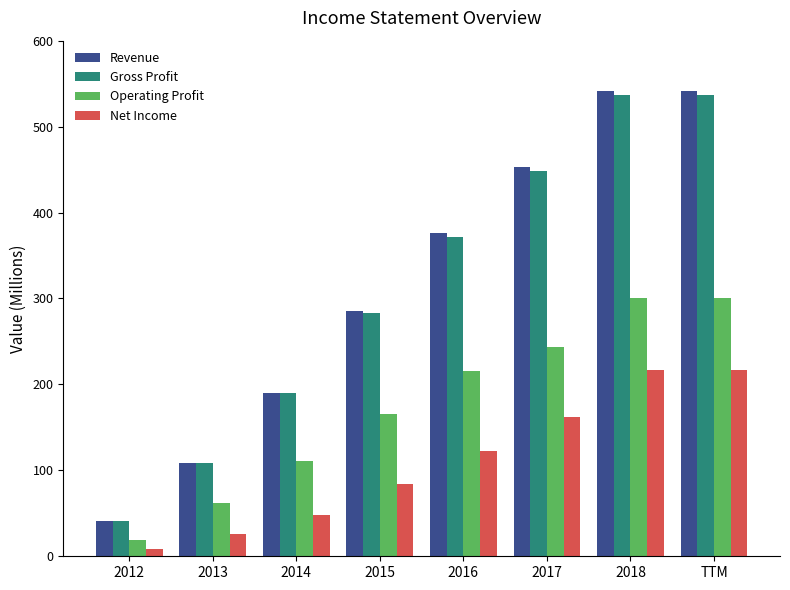

Is the value of Operating Profit at 2014 greater than the value of Net Income at 2015?

Yes